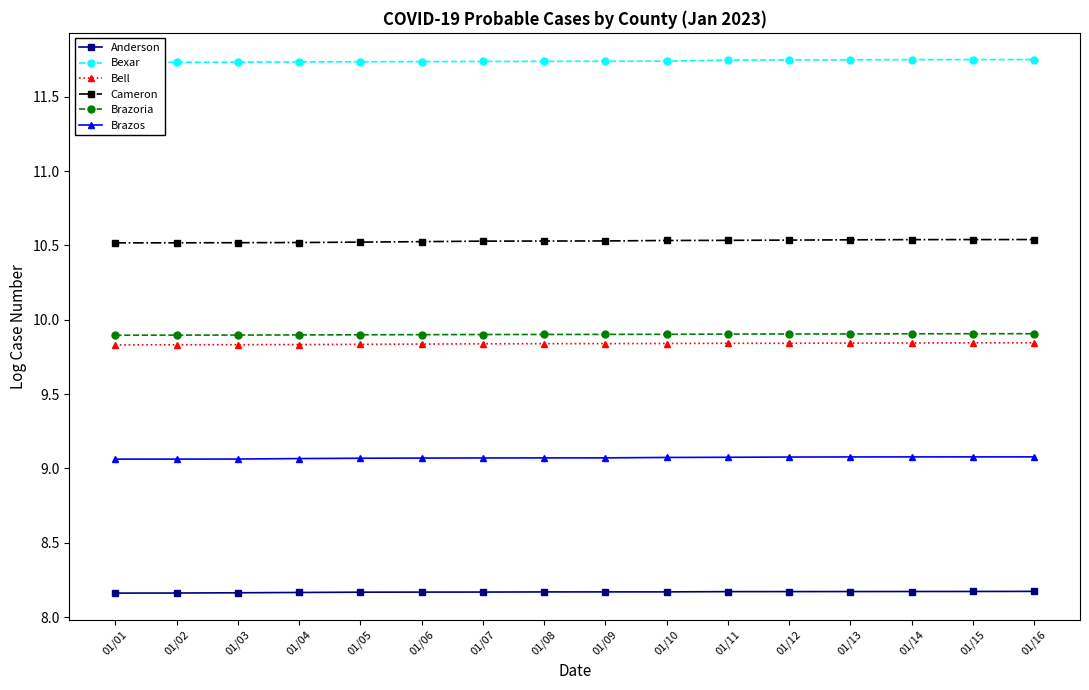

Reading right to left, list all the values displayed in this chart.

Anderson: 8.2	8.2	8.2	8.2	8.2	8.2	8.2	8.2	8.2	8.2	8.2	8.2	8.2	8.2	8.2	8.2
Bexar: 11.8	11.8	11.8	11.7	11.7	11.7	11.7	11.7	11.7	11.7	11.7	11.7	11.7	11.7	11.7	11.7
Bell: 9.8	9.8	9.8	9.8	9.8	9.8	9.8	9.8	9.8	9.8	9.8	9.8	9.8	9.8	9.8	9.8
Cameron: 10.5	10.5	10.5	10.5	10.5	10.5	10.5	10.5	10.5	10.5	10.5	10.5	10.5	10.5	10.5	10.5
Brazoria: 9.9	9.9	9.9	9.9	9.9	9.9	9.9	9.9	9.9	9.9	9.9	9.9	9.9	9.9	9.9	9.9
Brazos: 9.1	9.1	9.1	9.1	9.1	9.1	9.1	9.1	9.1	9.1	9.1	9.1	9.1	9.1	9.1	9.1